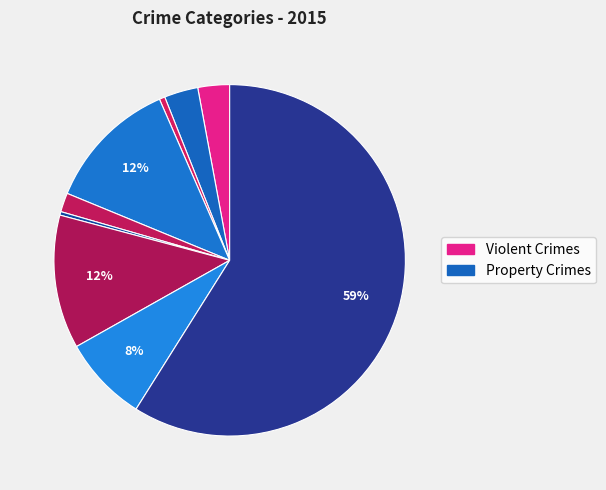

Count the number of slices in the pie.

9